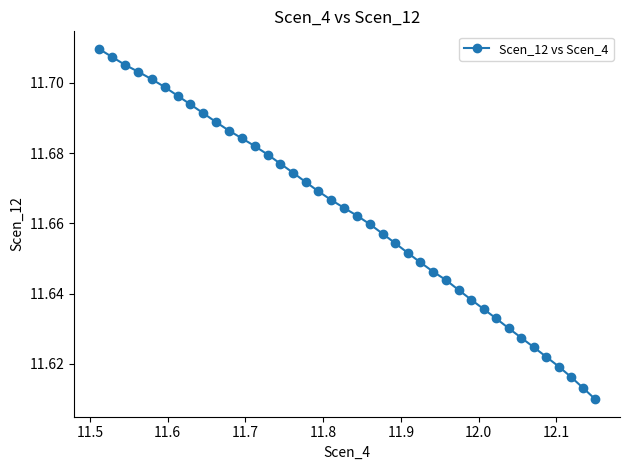

How many values are between 11 and 12?

40